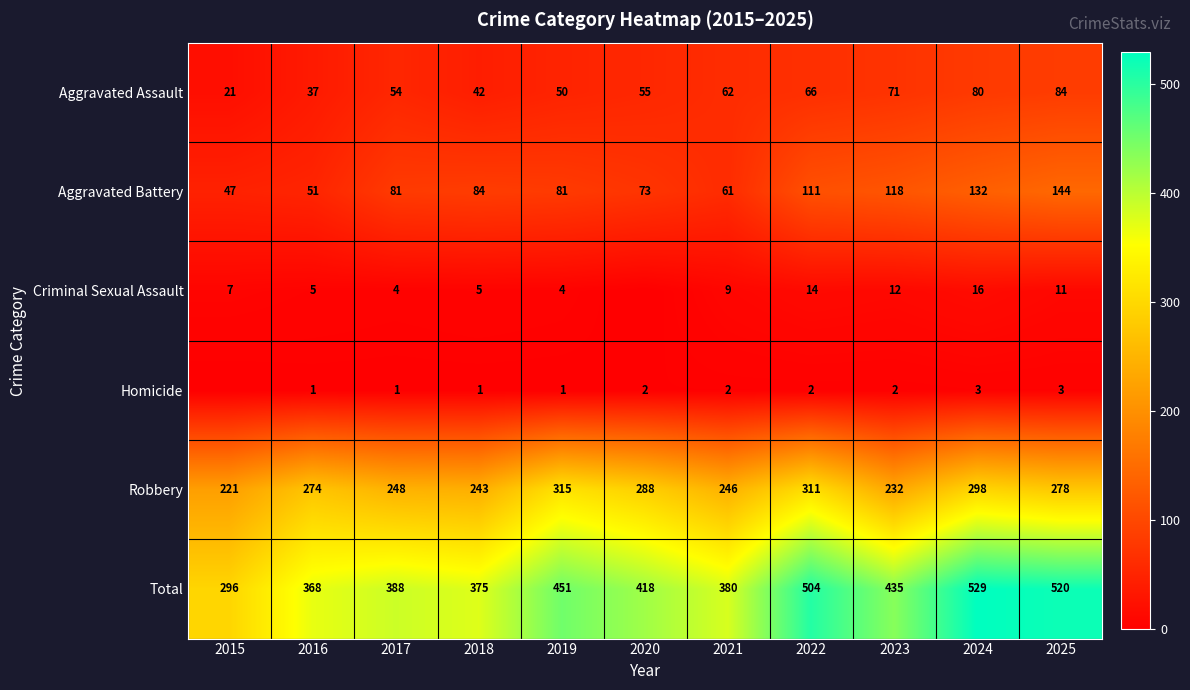

Rank the series at 2016 from highest to lowest value.

Total, Robbery, Aggravated Battery, Aggravated Assault, Criminal Sexual Assault, Homicide